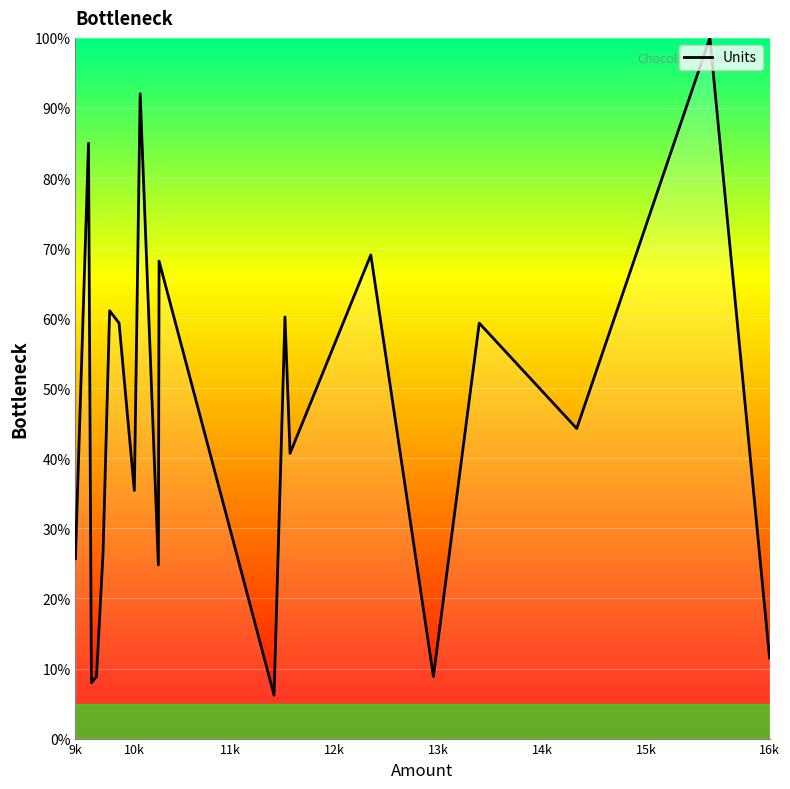

What is the smallest value displayed?

6.2